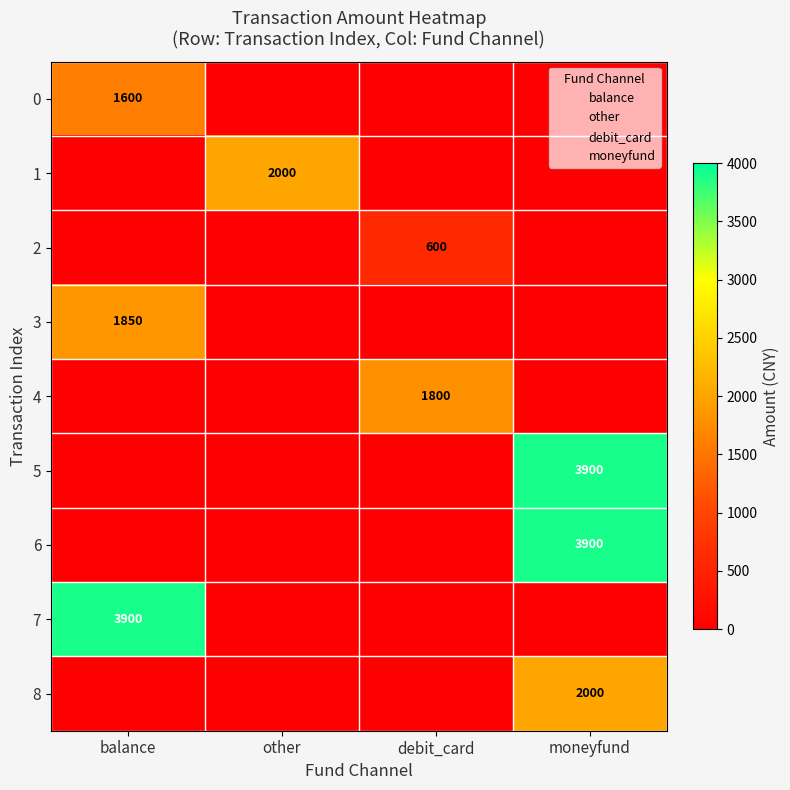

What is the difference between the maximum and minimum values in the balance series?

3900